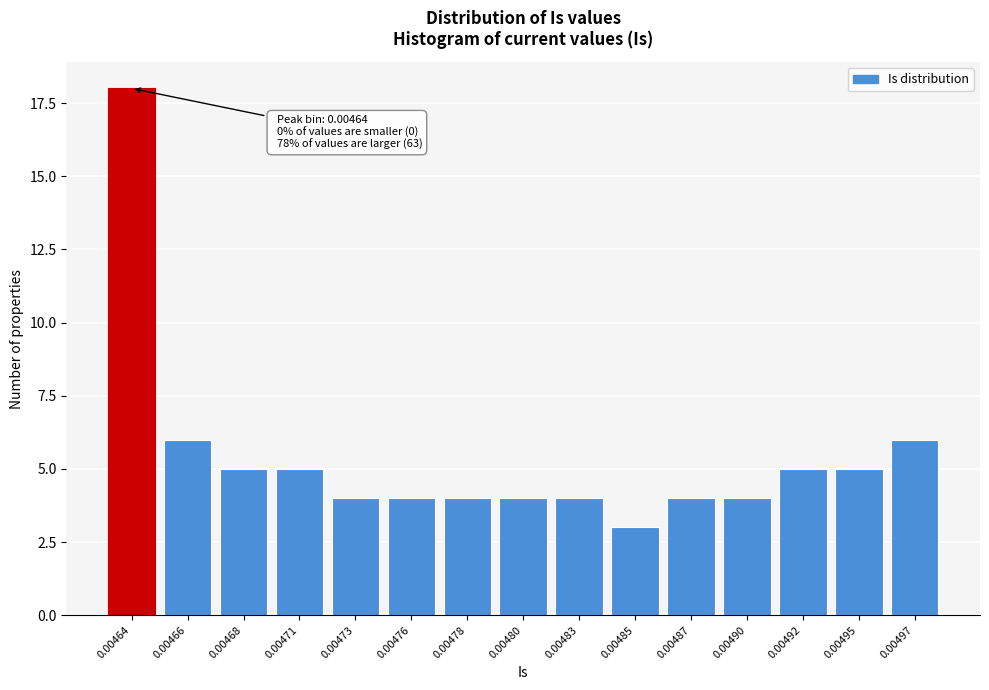

Reading left to right, transcribe all the data shown in this chart.

18	6	5	5	4	4	4	4	4	3	4	4	5	5	6